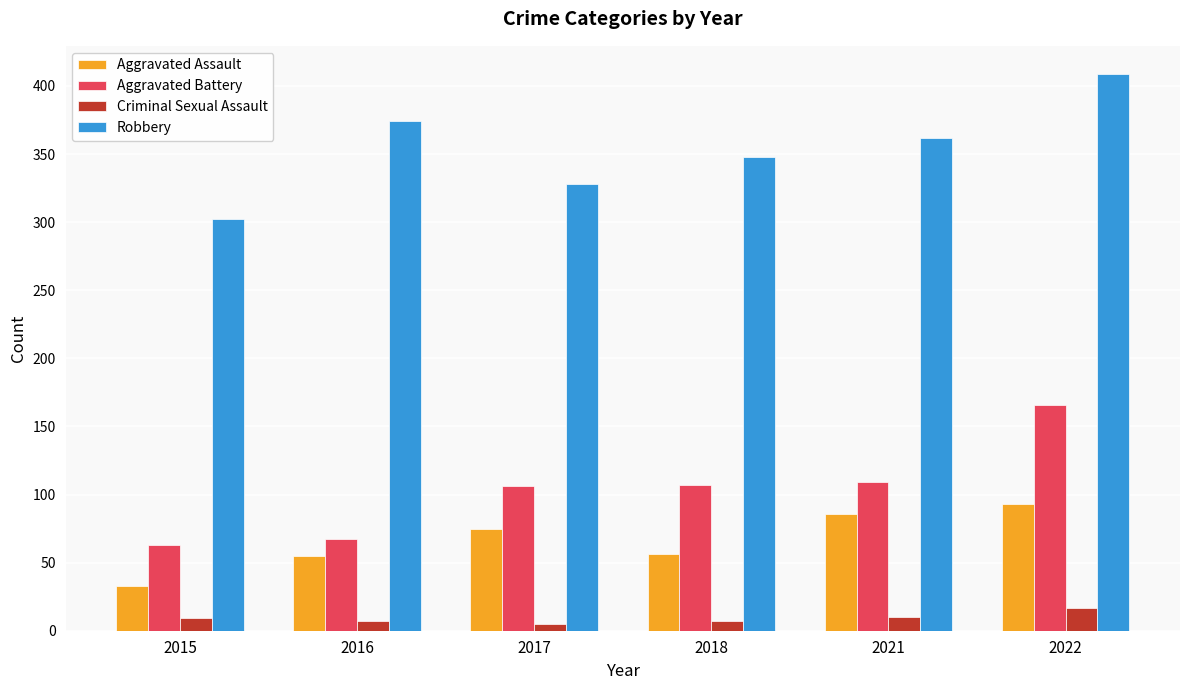

What is the difference between the Aggravated Assault values at 2017 and 2015?

42